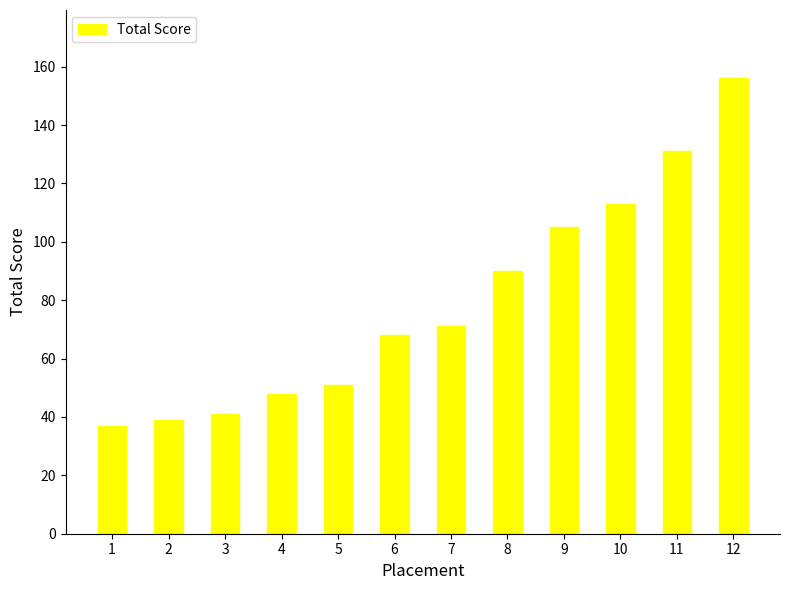

What is the sum of the values at 1 and 8?

127